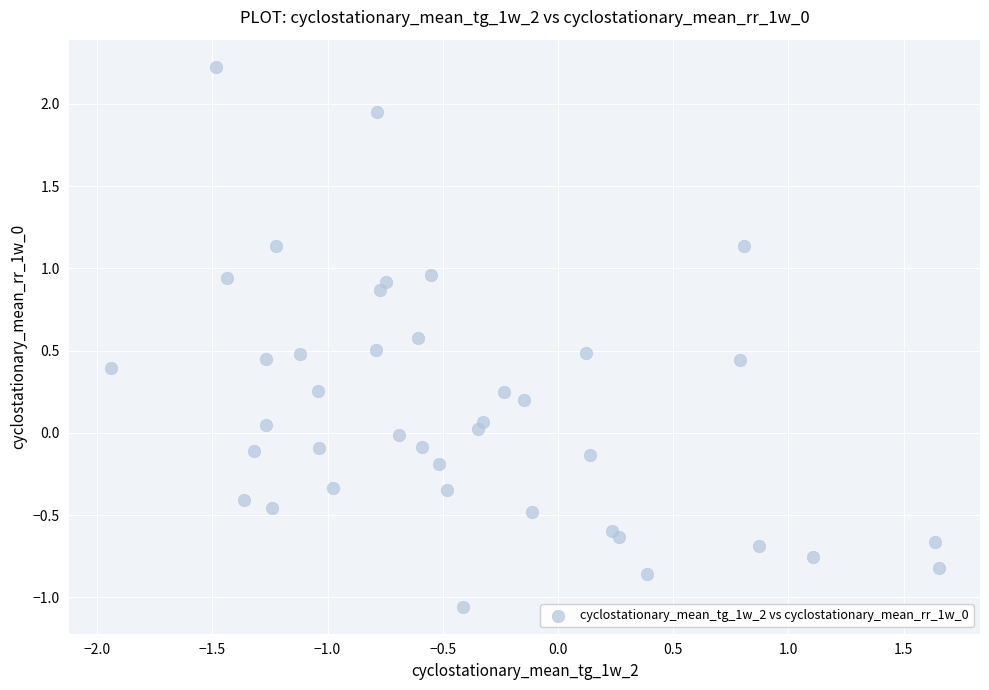

What is the range of X values (max minus min)?

3.6